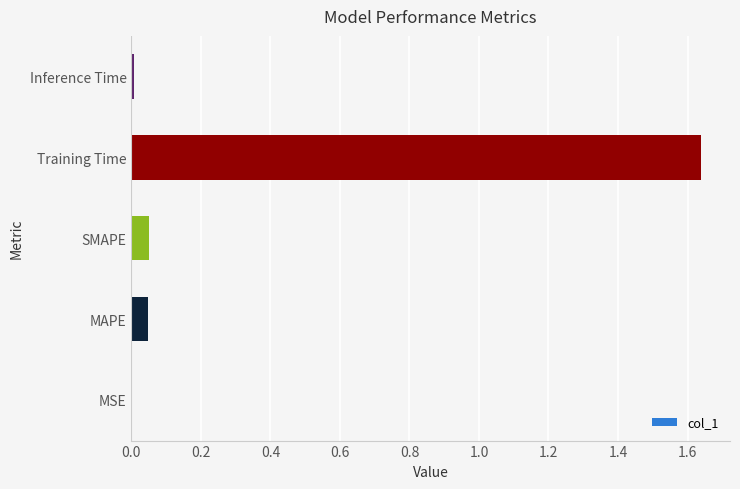

True or false: the data shows 0.0 at Inference Time.

True